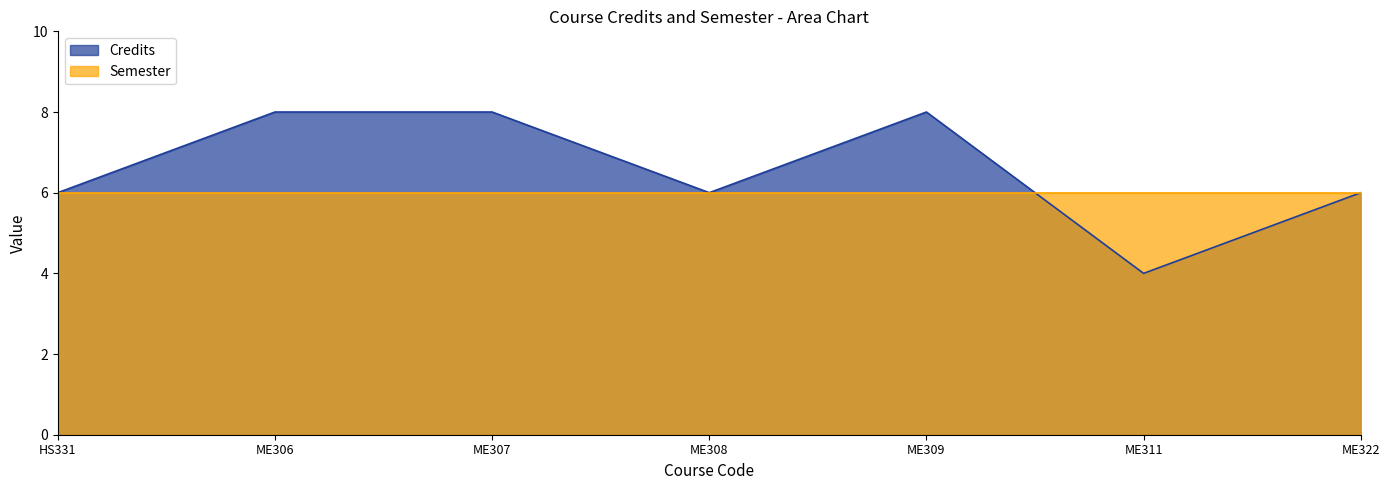

What is the approximate value at ME308?

6